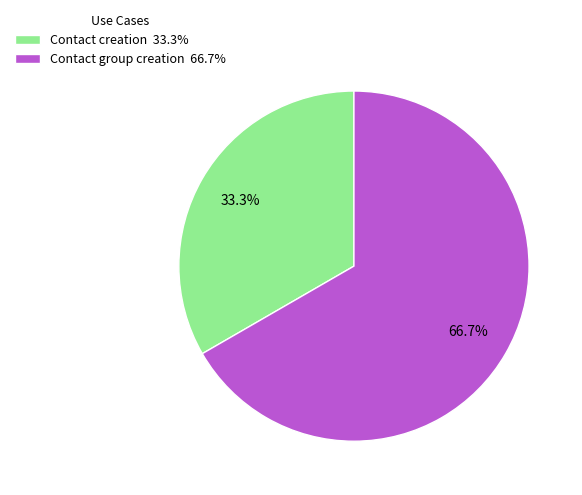

Which slice is the smallest?

Contact creation